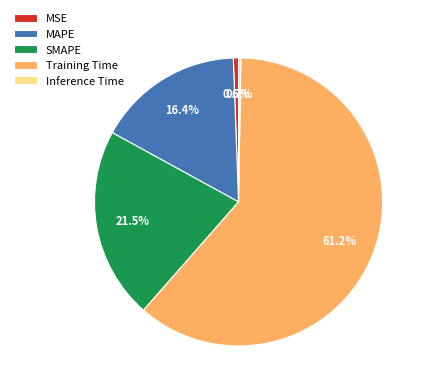

To the nearest percent, what percentage of the pie is MAPE?

16%